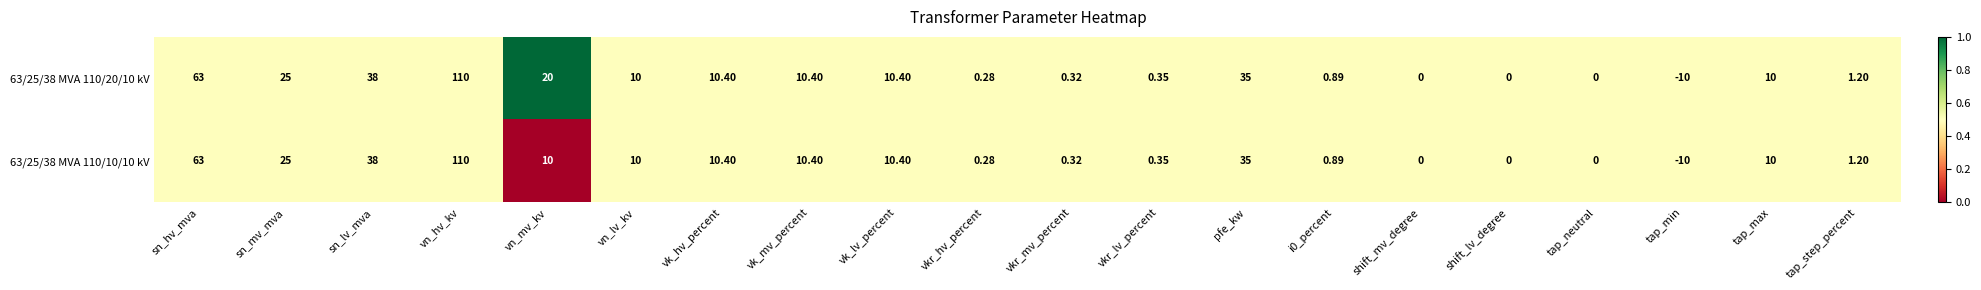

At which label does 63/25/38 MVA 110/20/10 kV reach its peak?

vn_hv_kv